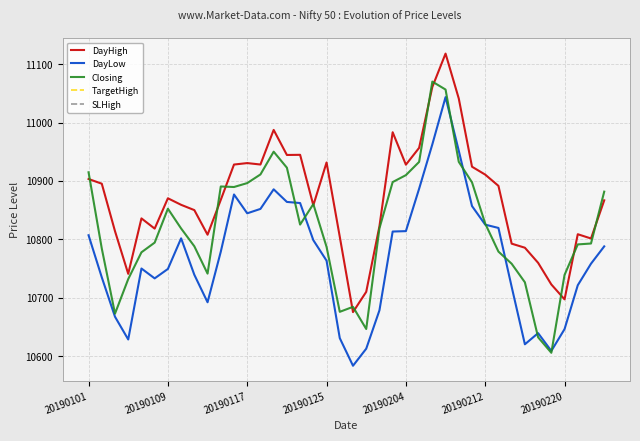

True or false: DayLow and DayHigh intersect in this chart.

False